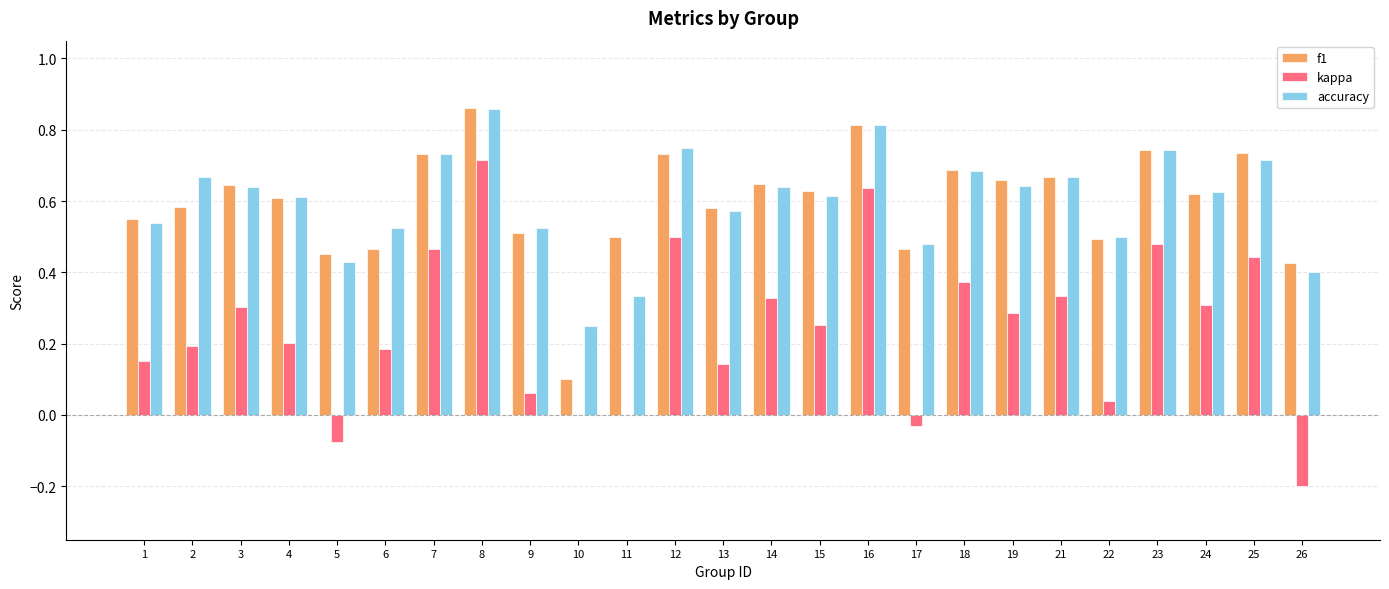

Which series has the widest spread of values?

kappa